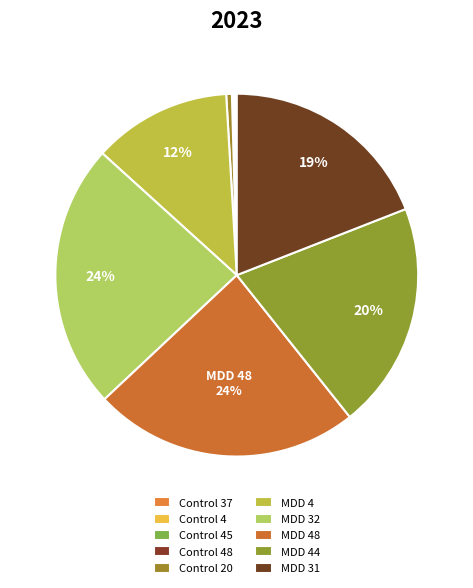

The Control 48 slice represents 0% of the pie. True or false?

True